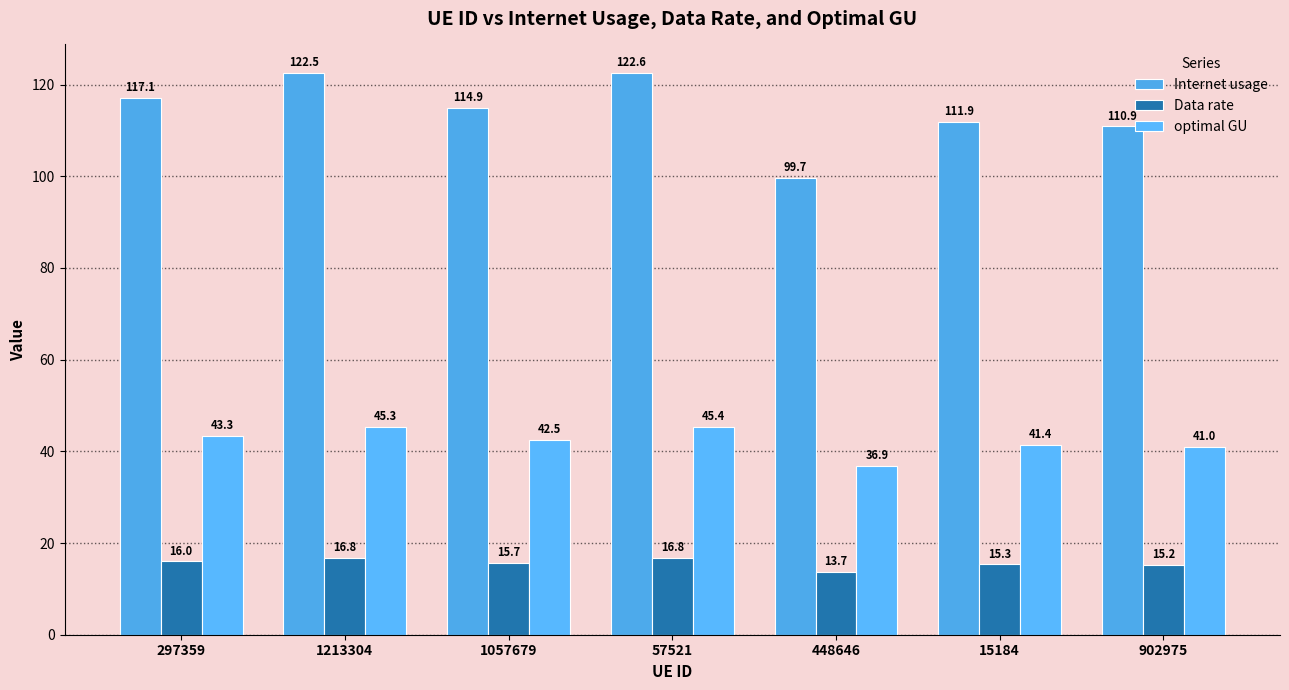

Which series changed the most between 1213304 and 57521?

Internet usage